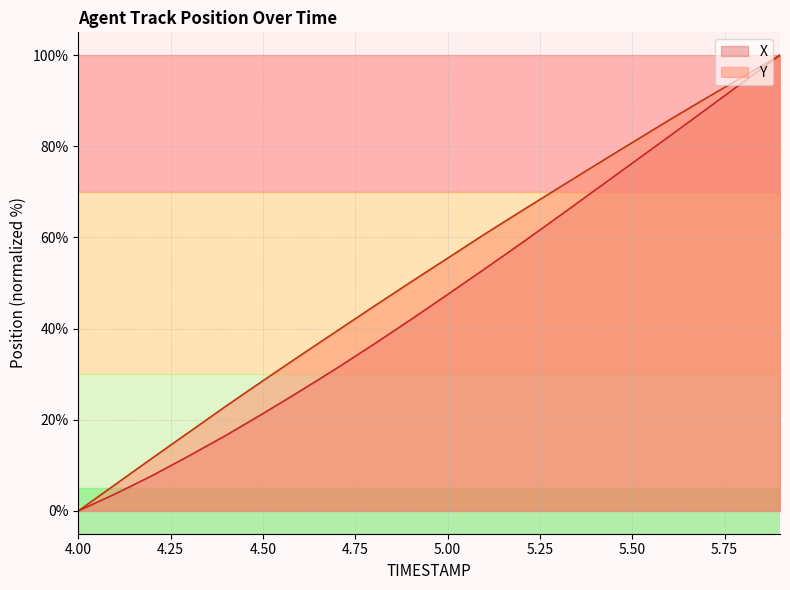

True or false: Y has more than 0 points higher than both neighbors.

False